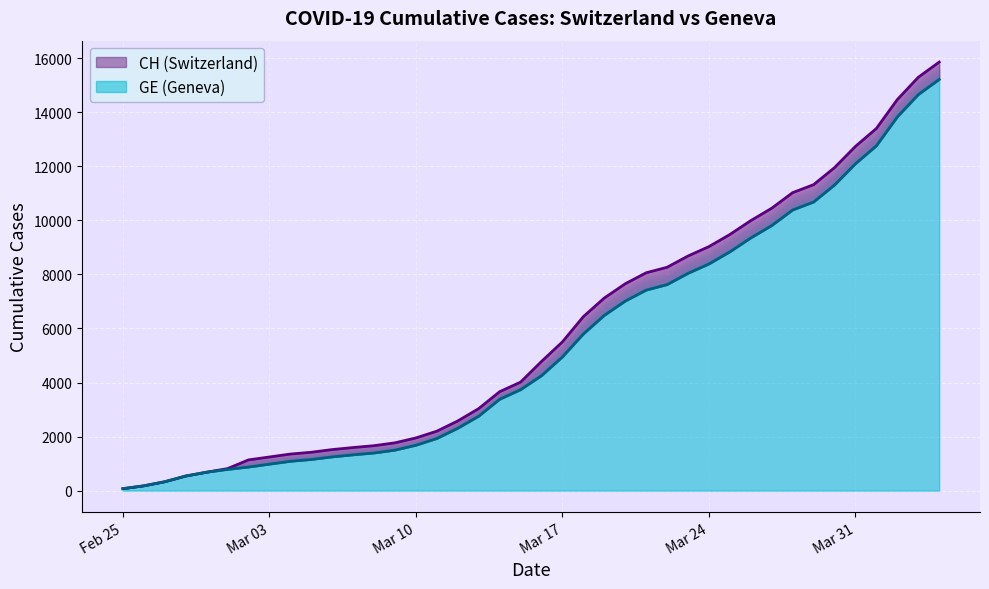

How many lines are shown in the chart?

2